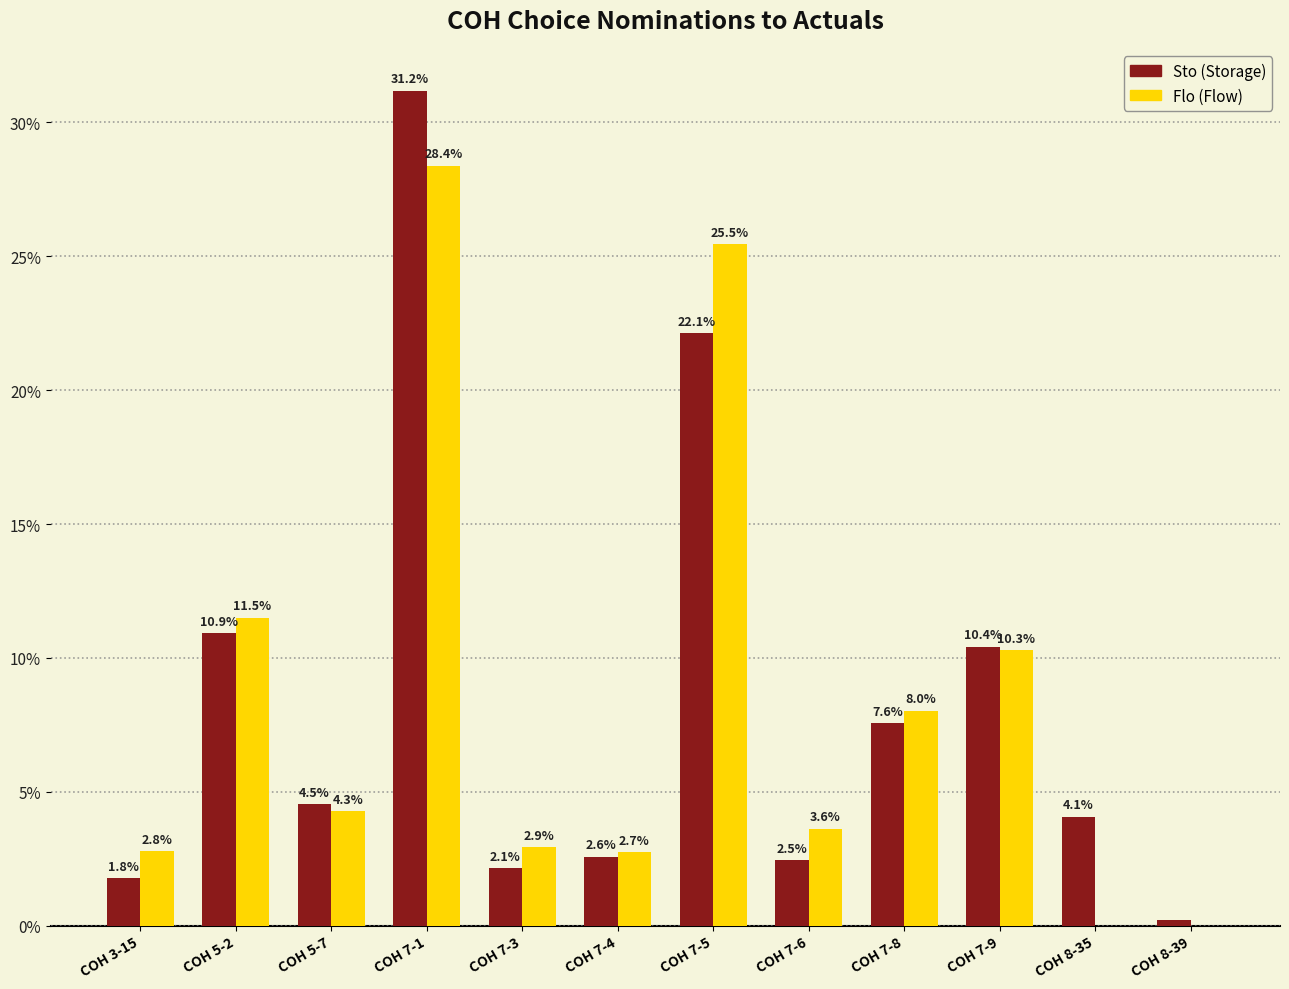

Count the number of categories in the chart.

12